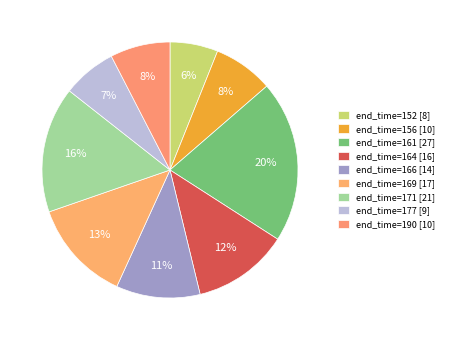

Count the number of slices in the pie.

9